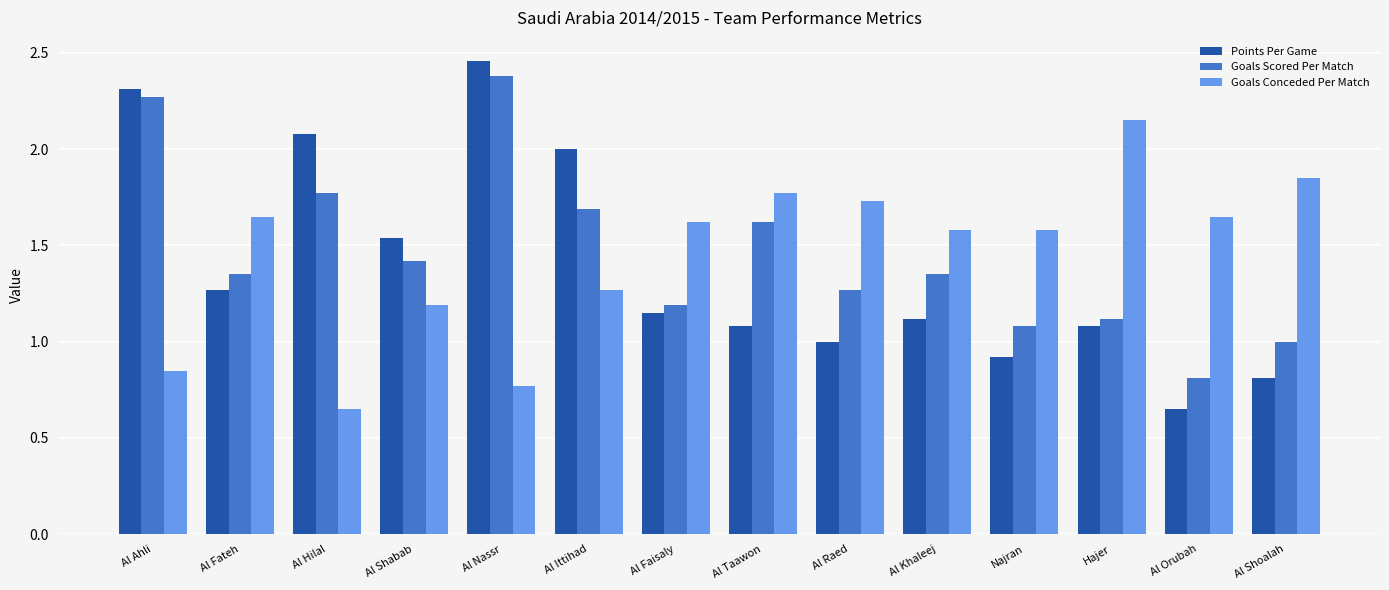

What is the sum of the Goals Scored Per Match values at Al Shabab and Al Ahli?

3.7